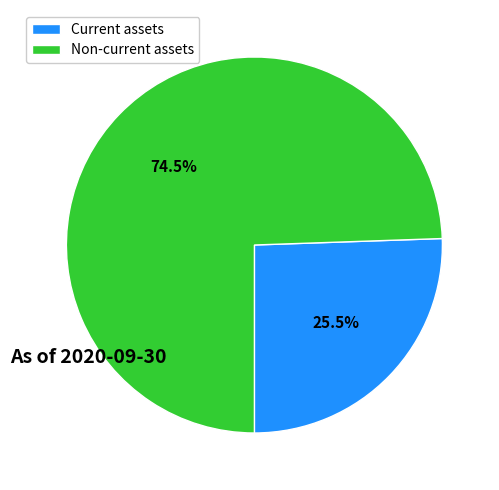

Which category has the biggest portion of the pie?

Non-current assets